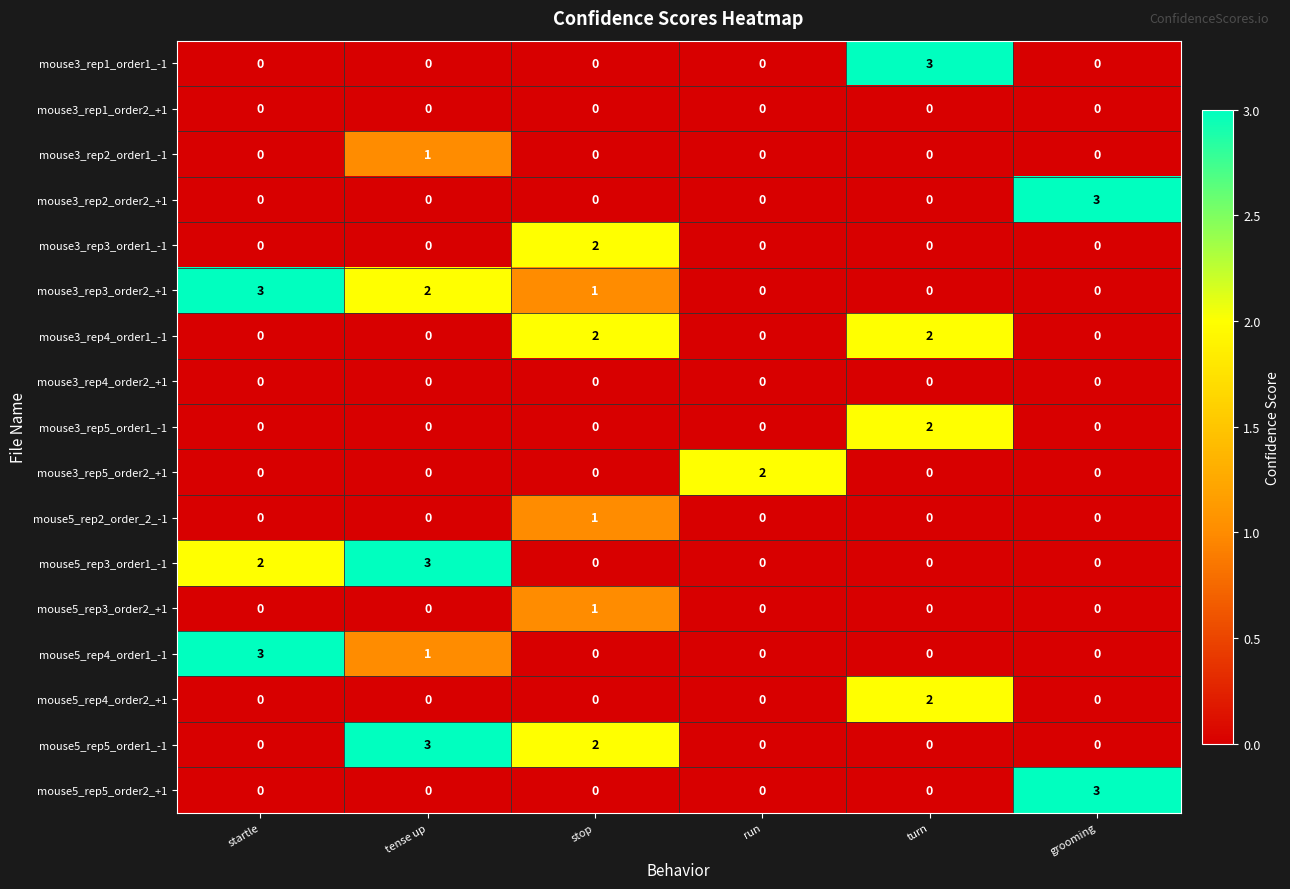

Is it true that mouse5_rep4_order2_+1 equals 1 at run?

False